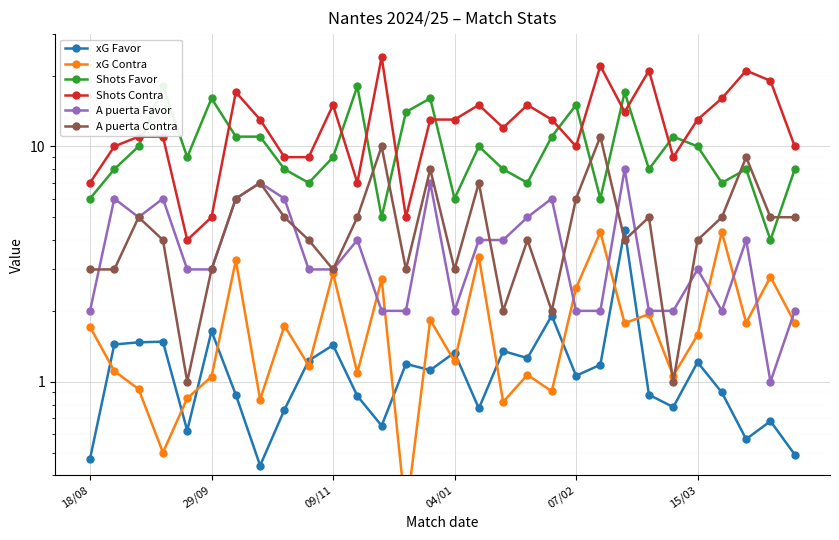

True or false: xG Favor has a value of 0.7 at 28.

True